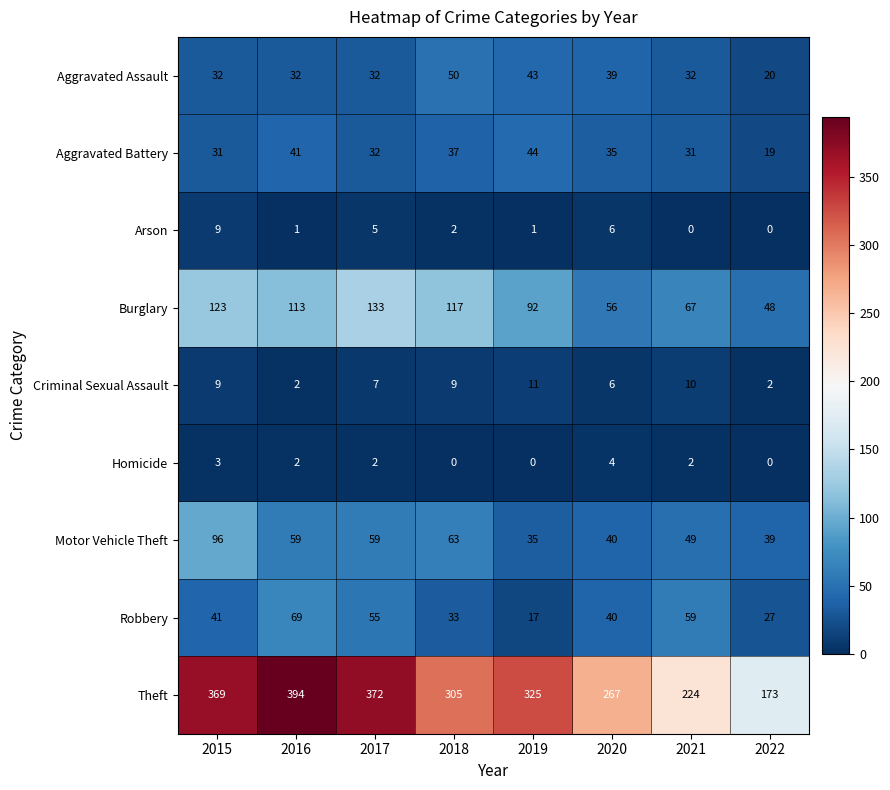

At how many categories does at least one series exceed 279?

5